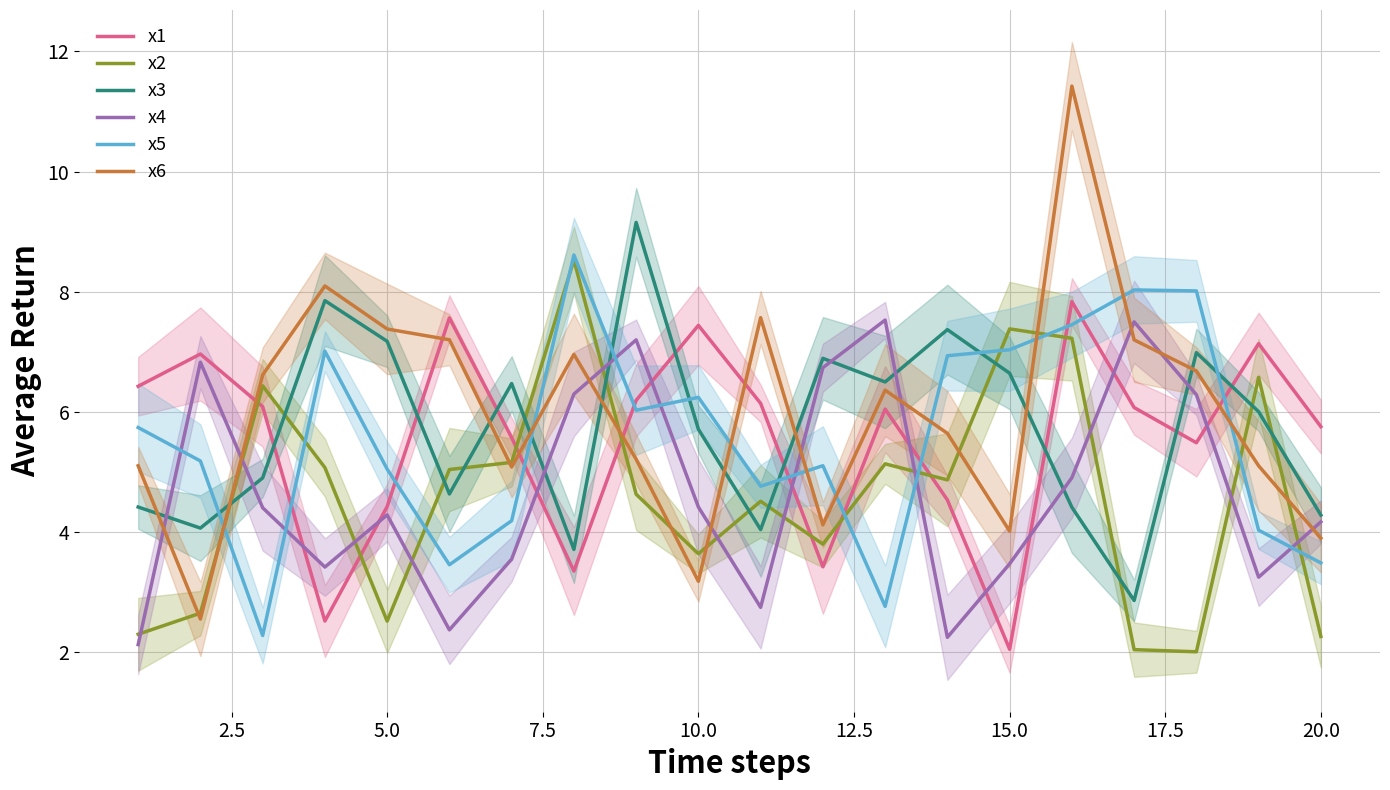

How many data points does each series have?

20